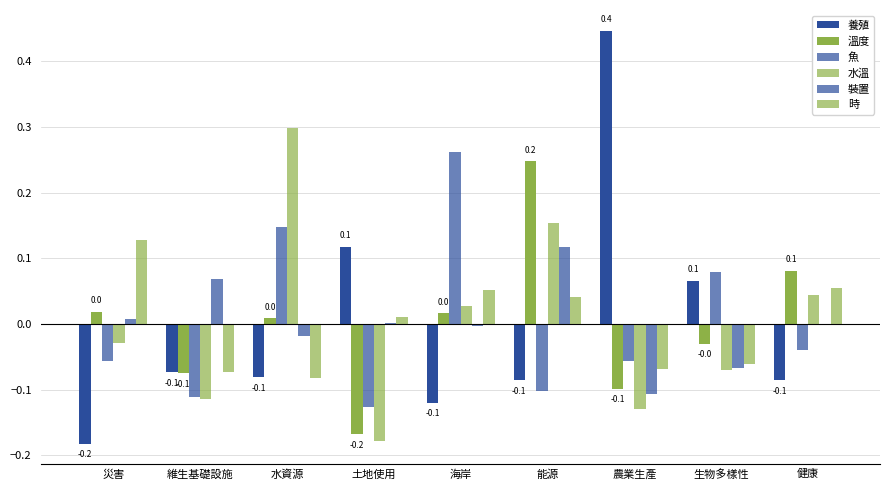

At which category is the sum across all series the highest?

能源